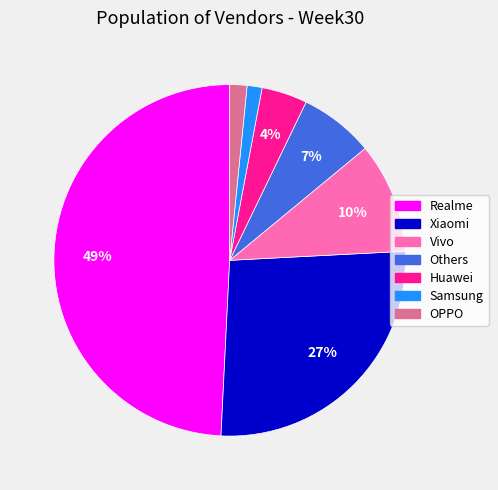

To the nearest percent, what is the difference between the largest and smallest slice percentages?

48%